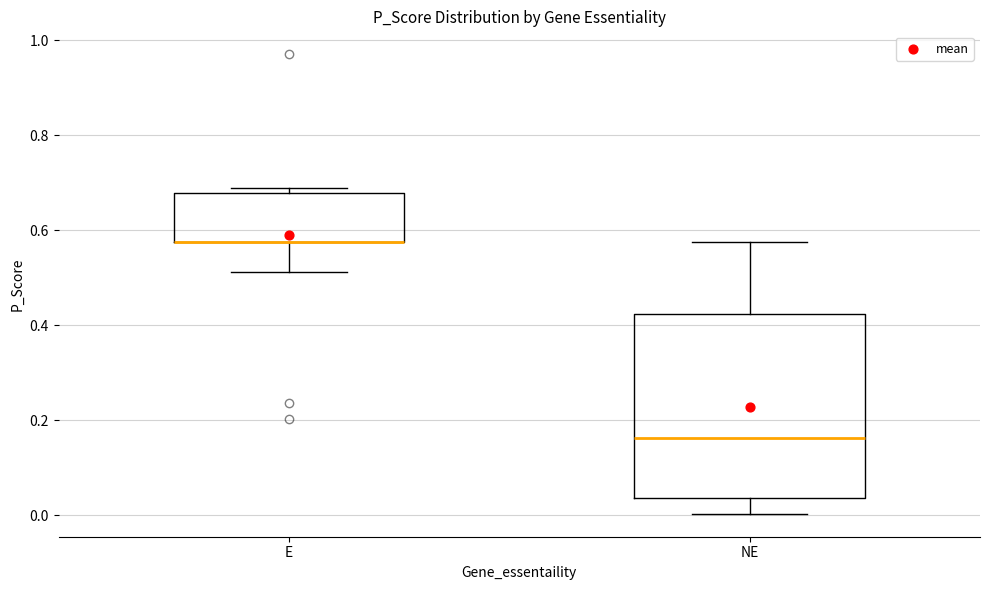

Reading left to right, read every box against the y-axis: the position of its median line, the range the box covers, and the ends of its whiskers. The values are not printed on the chart, so give them approximately, as read against the axis.

E: median 0.58 (drawn on the box's lower edge), box 0.58 to 0.68, whiskers 0.52 to 0.68 (just above the box's upper edge)
NE: median 0.16, box 0.04 to 0.42, whiskers 0.00 to 0.58